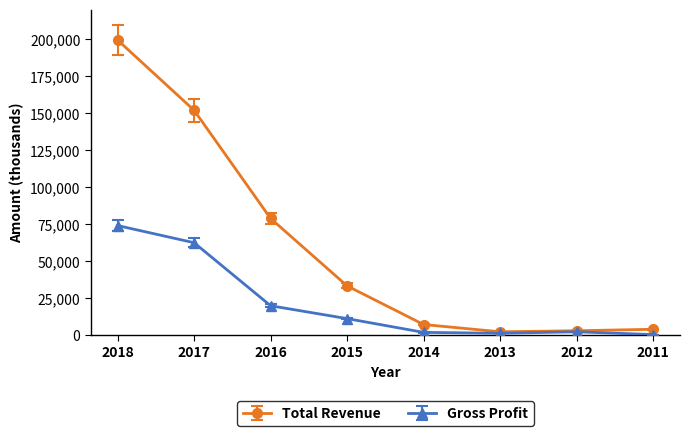

Which series has the largest total across all categories?

Total Revenue